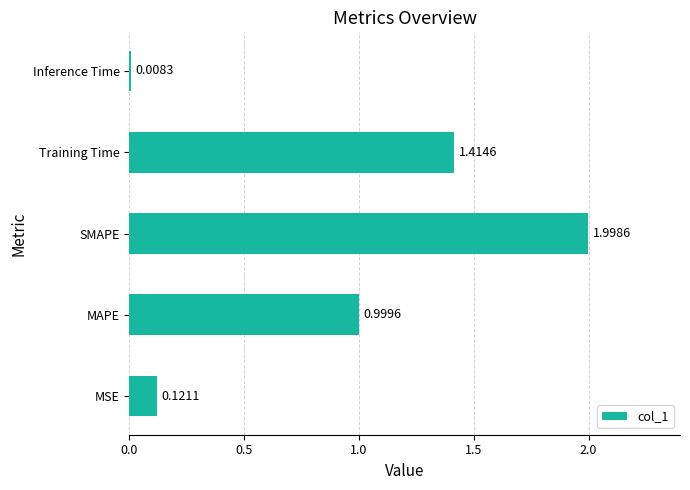

What is the sum of the values at MAPE and MSE?

1.1